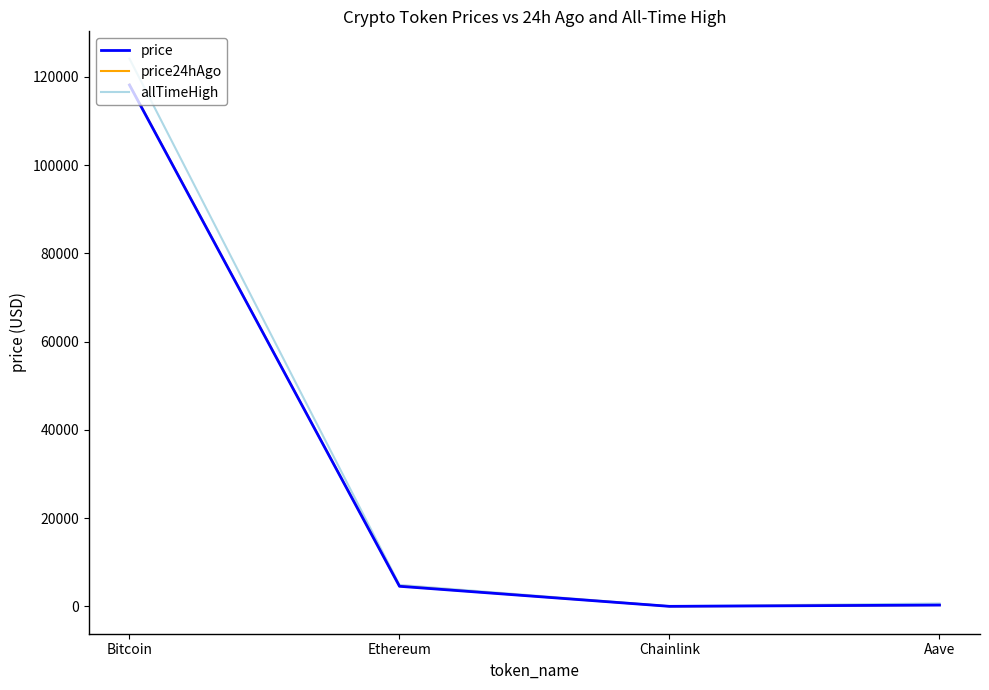

Which series changed the most between Bitcoin and Chainlink?

allTimeHigh